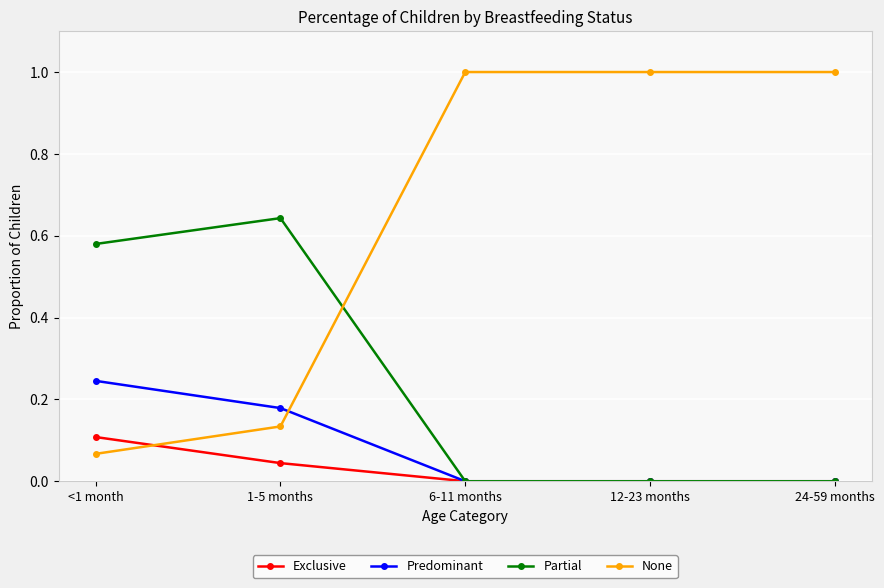

Is this an area chart (filled region under the line)?

No